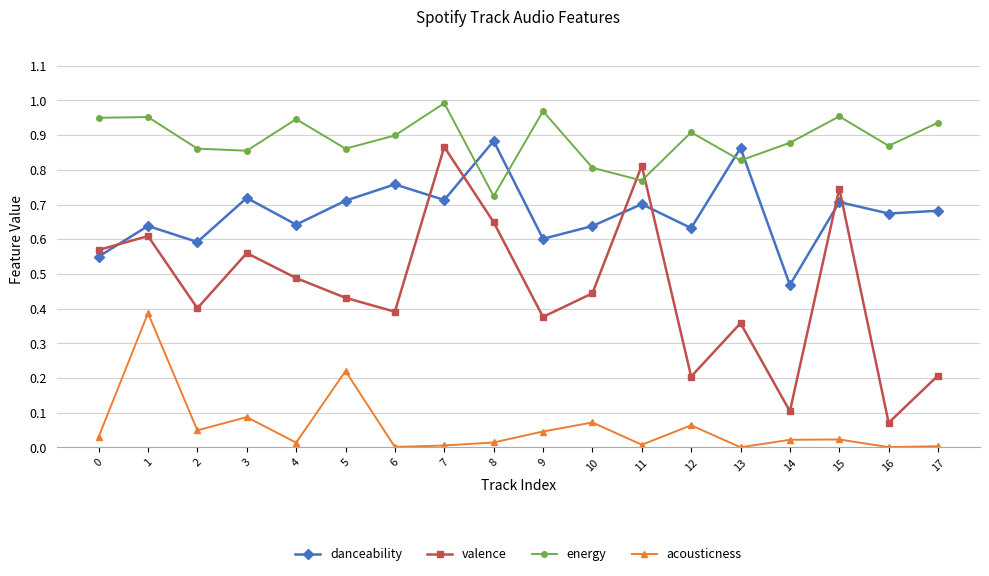

List the series in order of their overall mean, lowest first.

acousticness, valence, danceability, energy